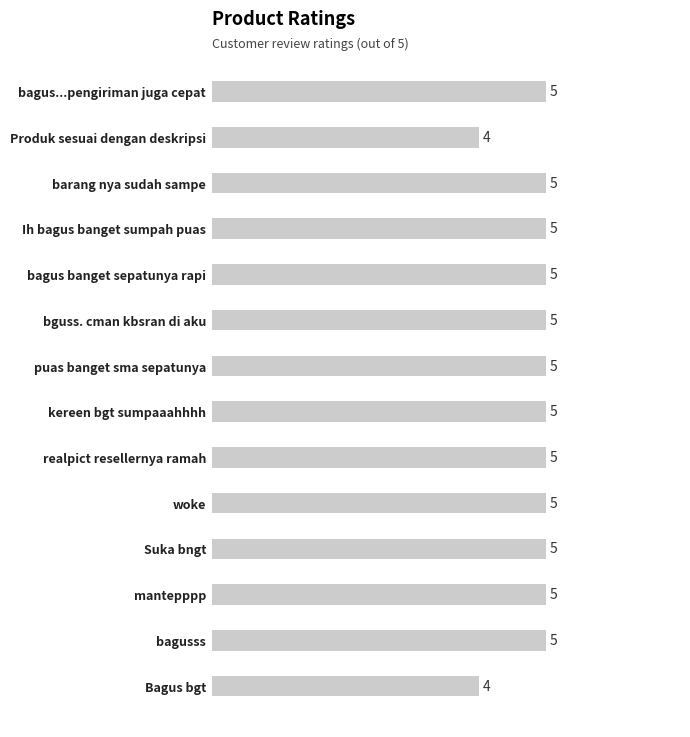

True or false: the data shows 5 at Ih bagus banget sumpah puas.

True